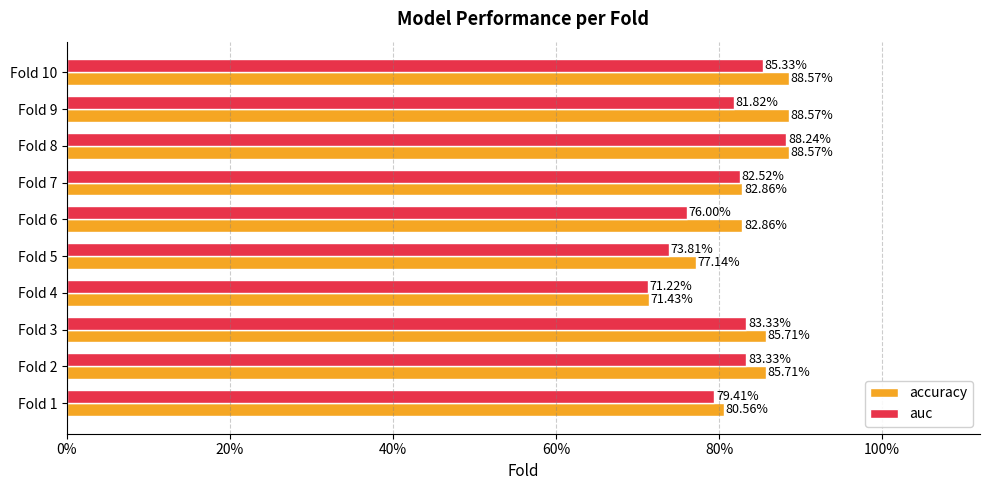

What is the minimum value for accuracy?

0.7